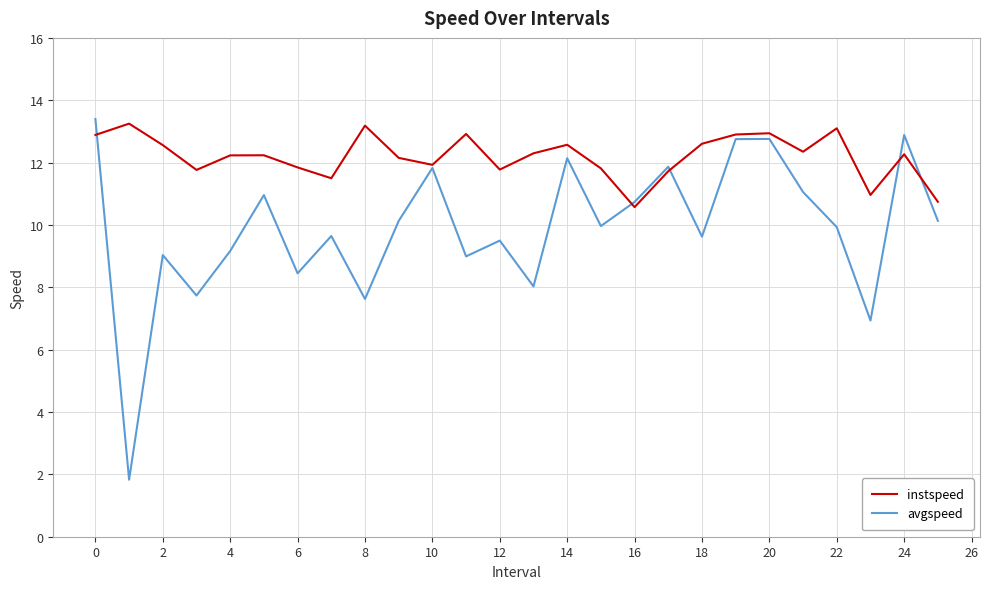

Rank the series by their average value, from lowest to highest.

avgspeed, instspeed